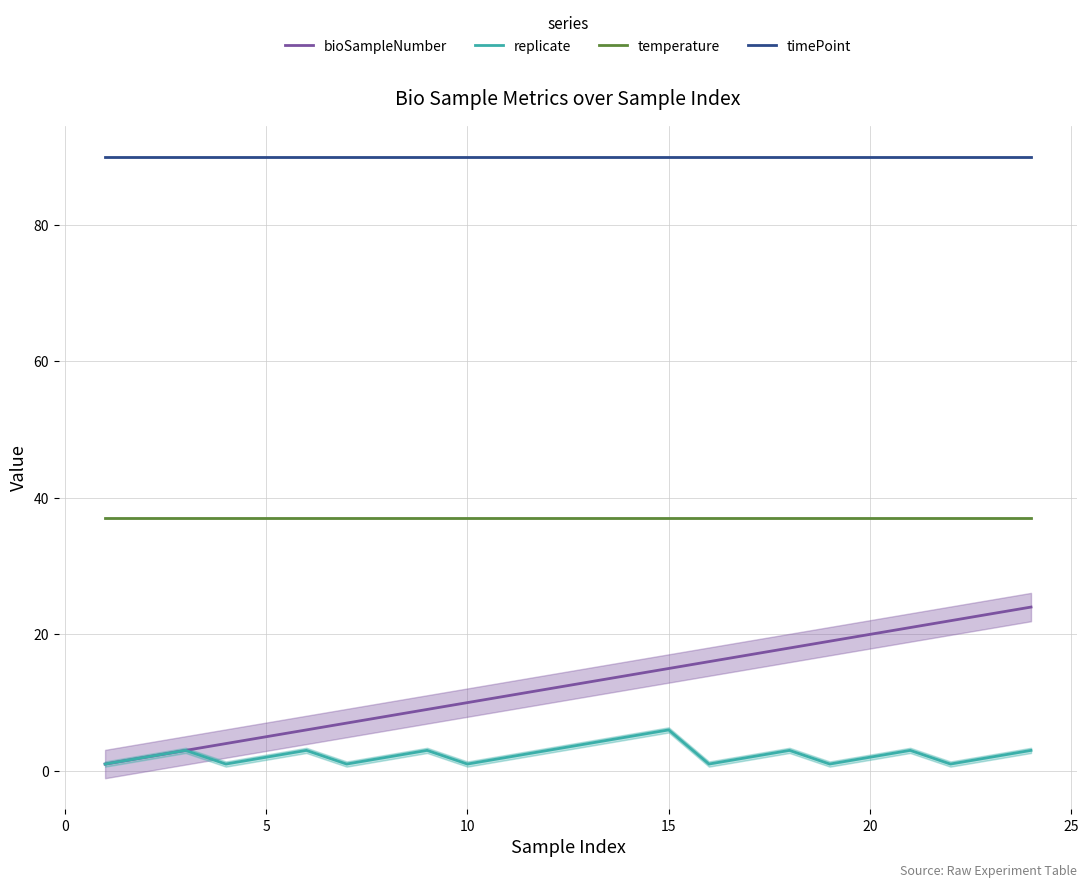

True or false: replicate and timePoint intersect in this chart.

False